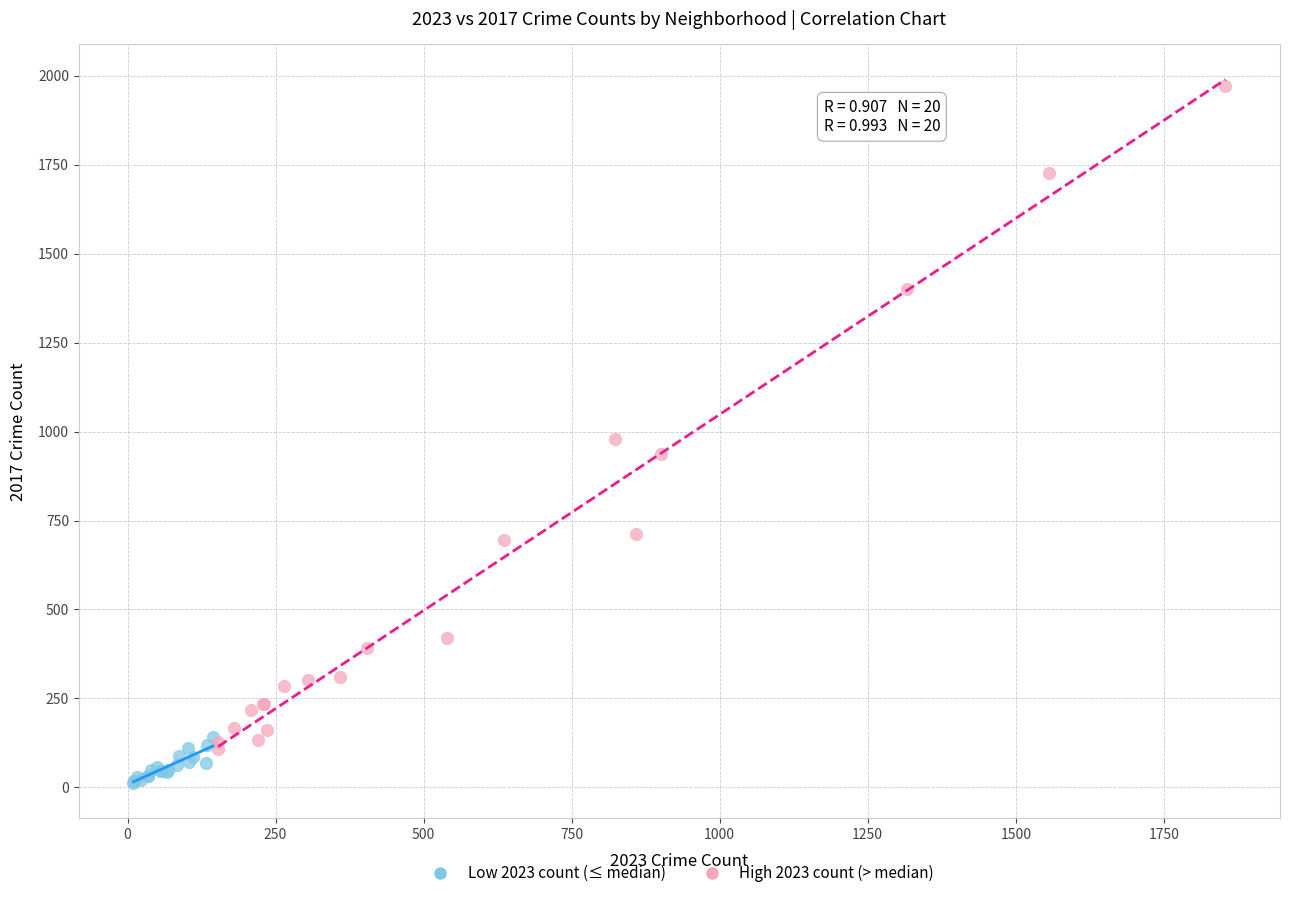

Which series contains the lowest Y value?

Low 2023 count (≤ median)